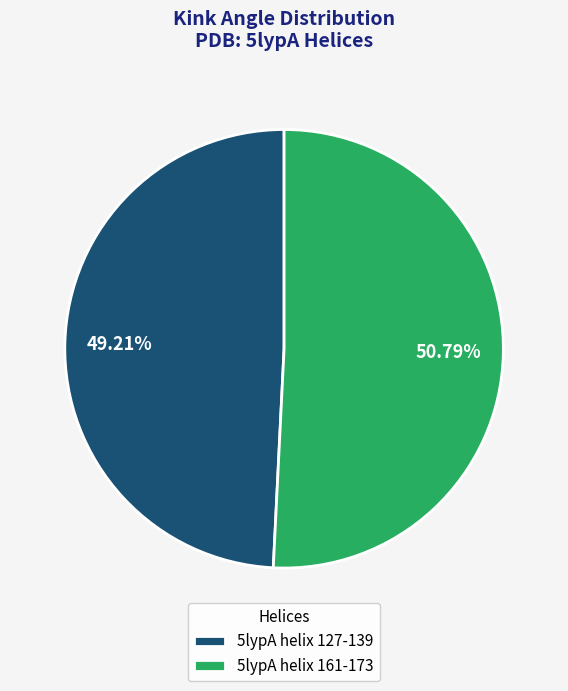

Is there any slice that represents more than half of the pie?

Yes